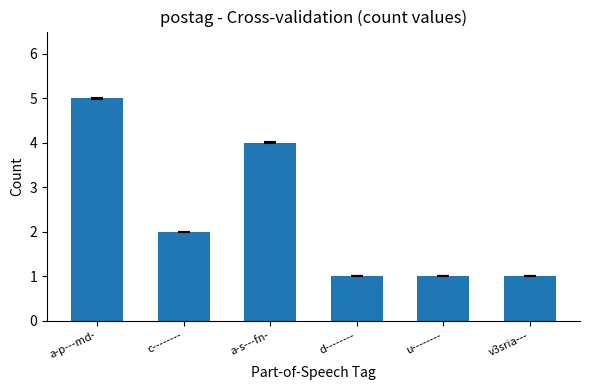

How many values are below 2?

3